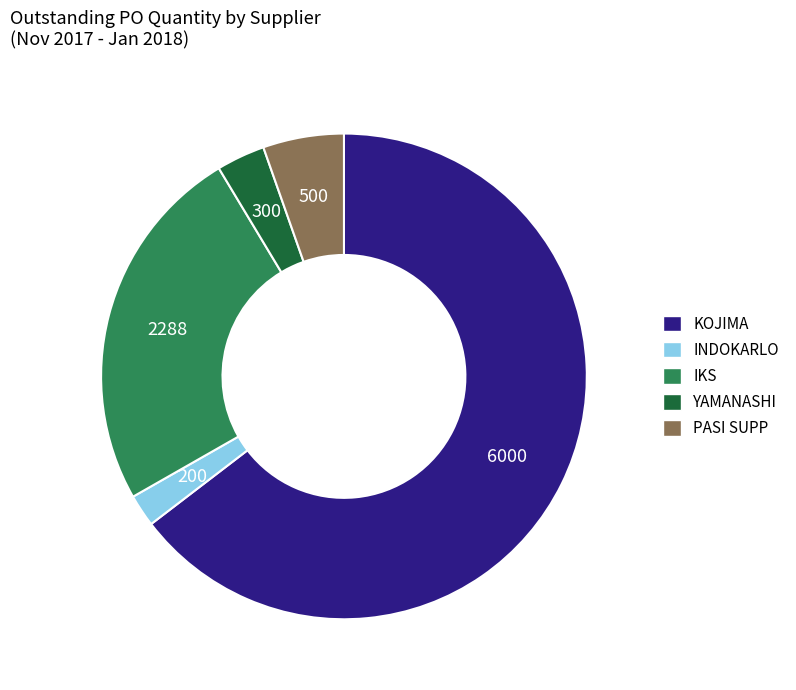

What is the majority slice?

KOJIMA